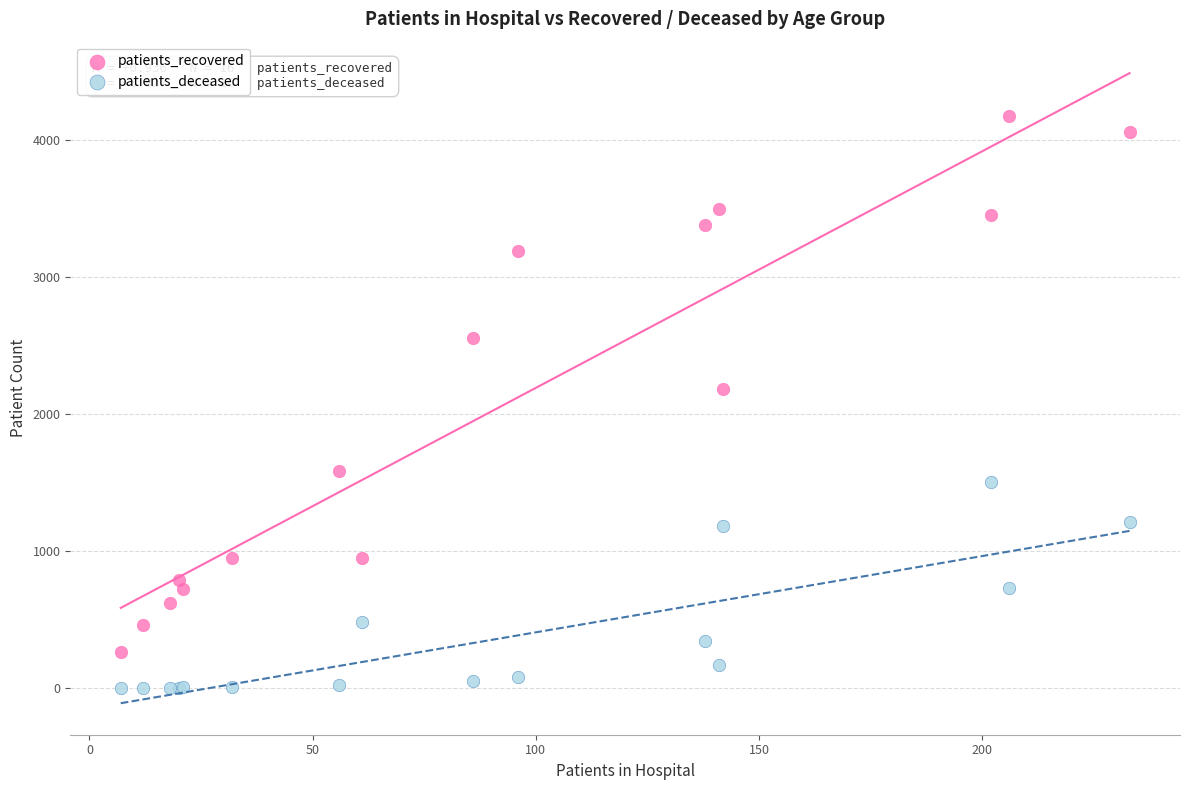

Across all series, what Y value is closest to 2088?

2183